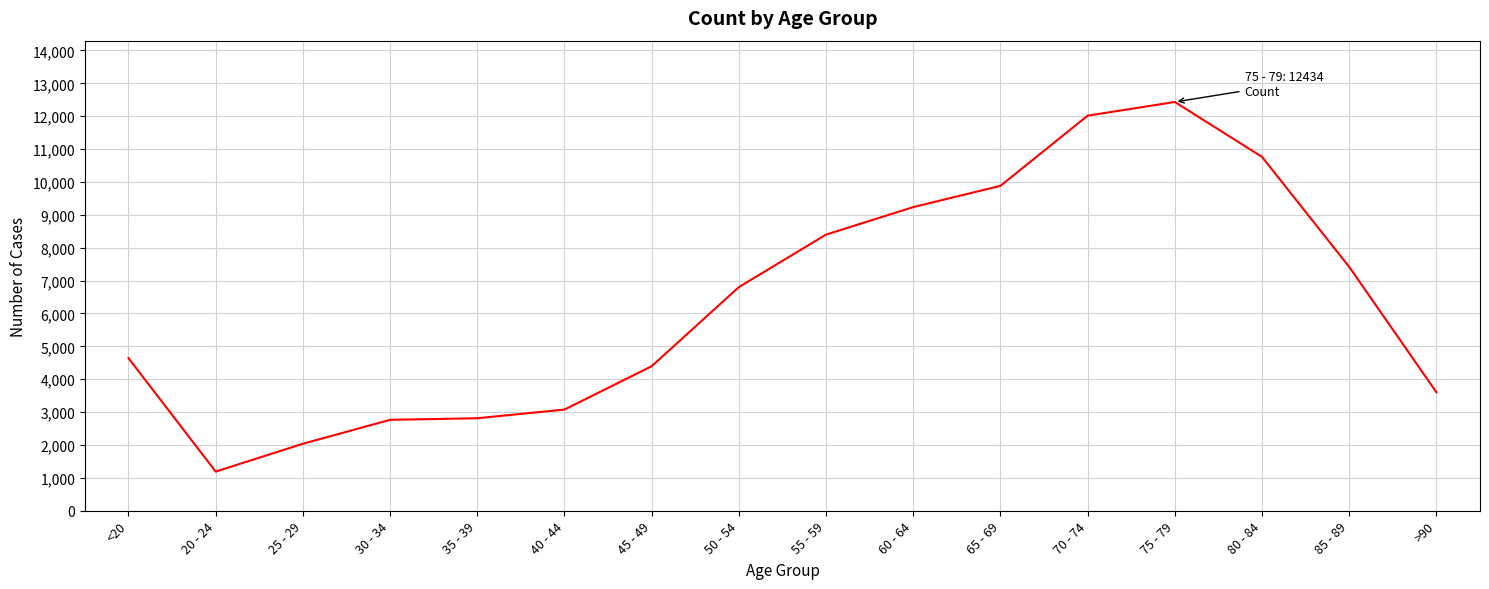

What is the maximum value shown in the chart?

12434